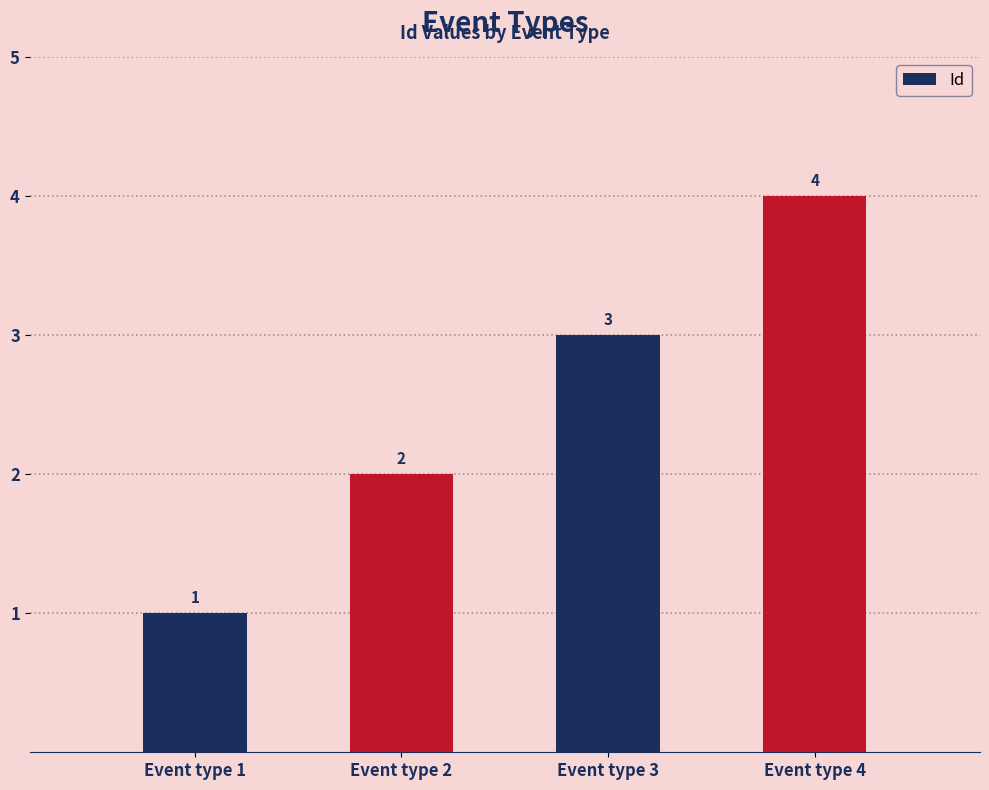

List the labels in order of value, largest first.

Event type 4, Event type 3, Event type 2, Event type 1